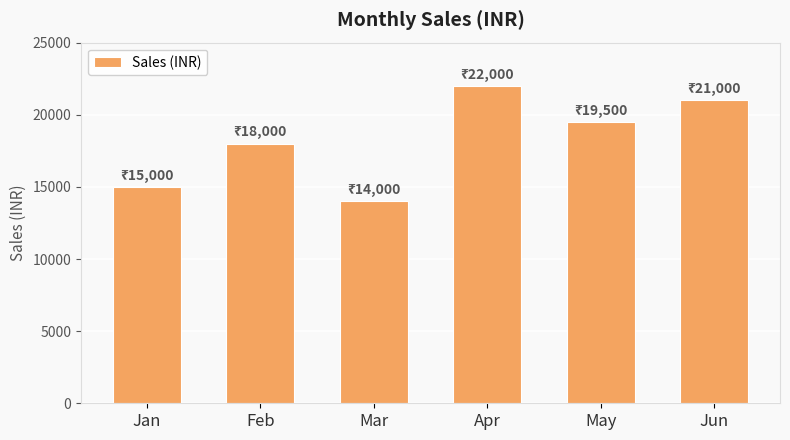

At which label is the value closest to 18000?

Feb